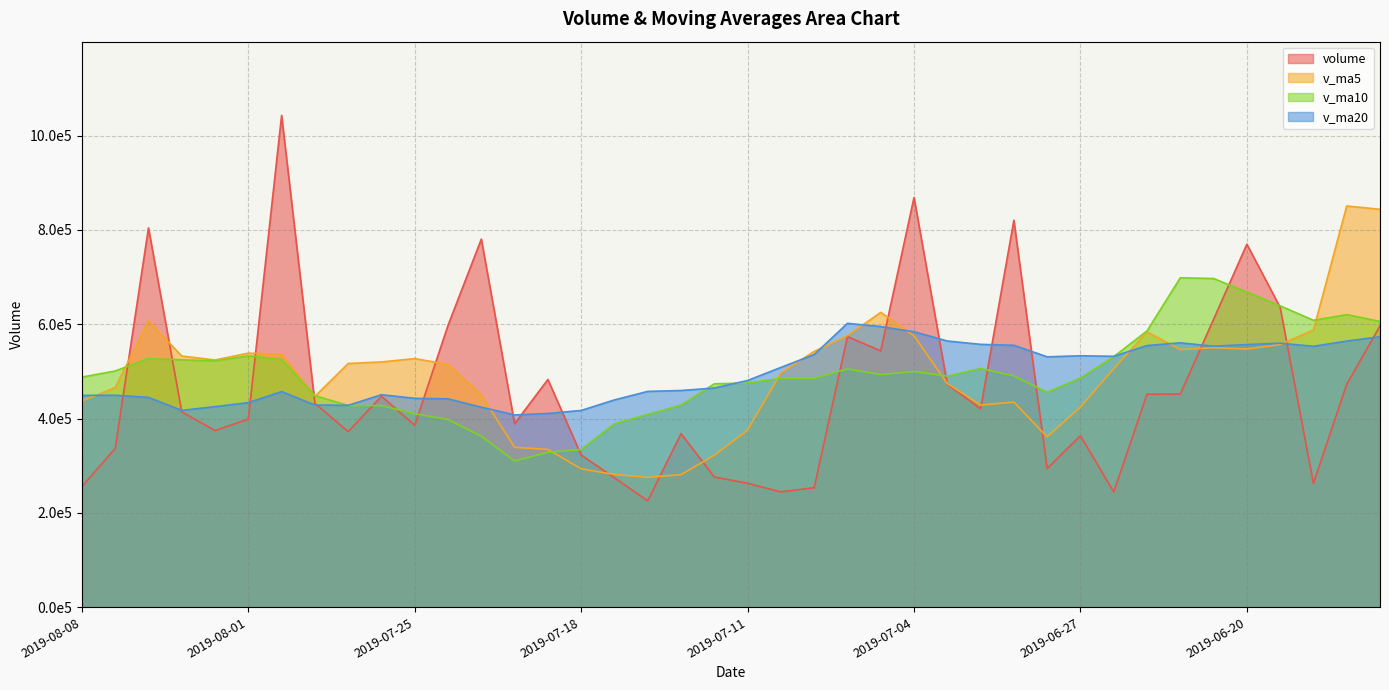

The value of v_ma5 at 2019-08-01 is 914762.0. True or false?

False